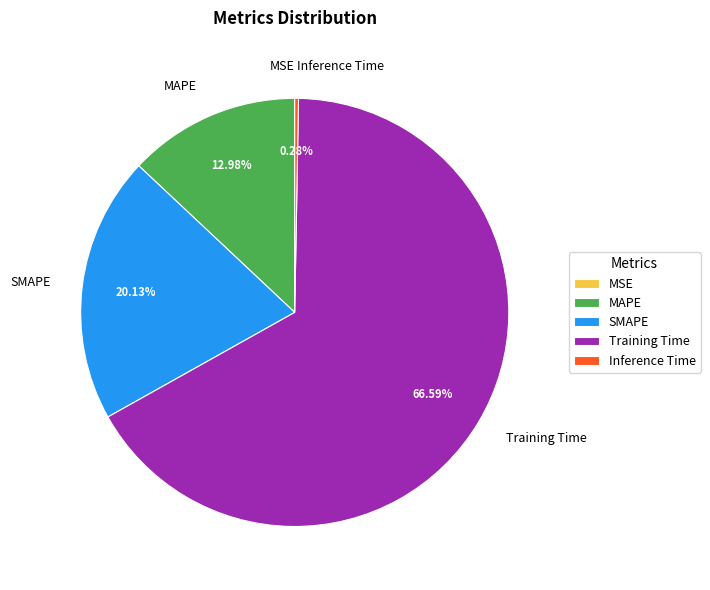

Is there any slice that represents more than half of the pie?

Yes